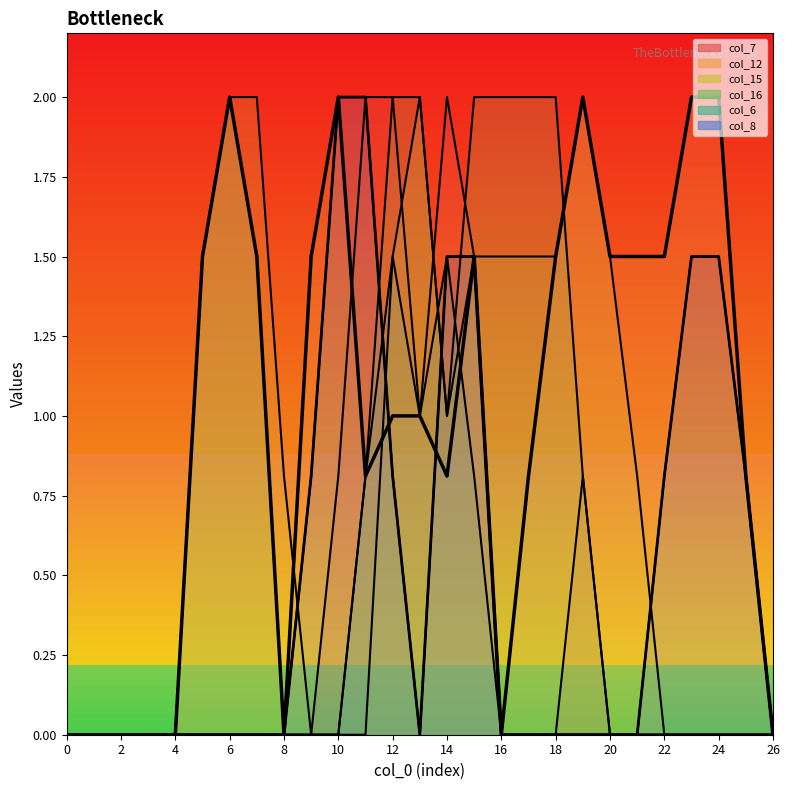

How many lines are shown in the chart?

2